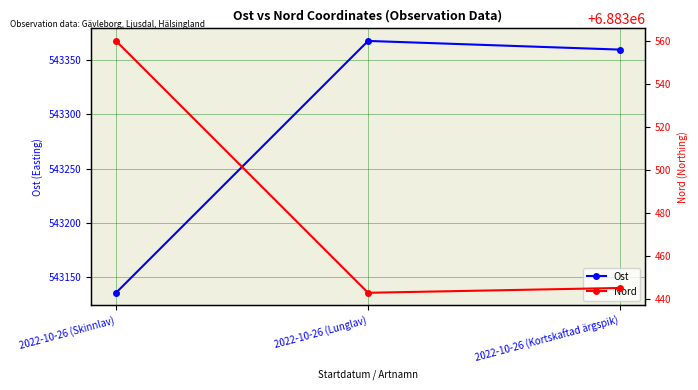

What is the label of the 2nd point from the left?

2022-10-26 (Lunglav)